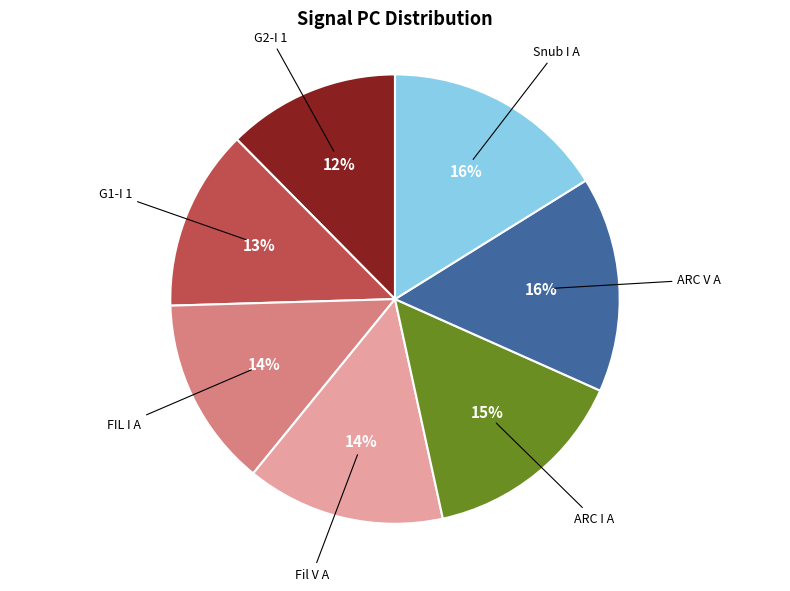

Is Fil V A the majority of the pie?

No